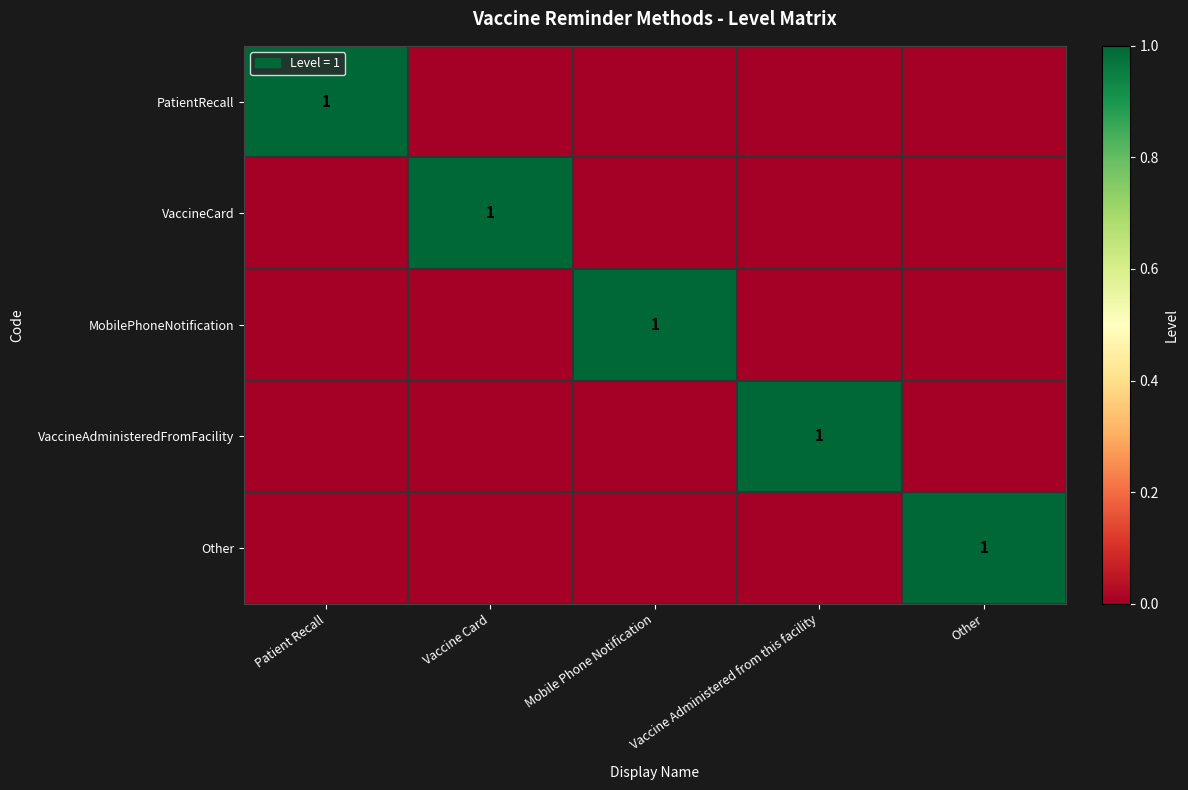

Is it true that MobilePhoneNotification equals 1 at Mobile Phone Notification?

True